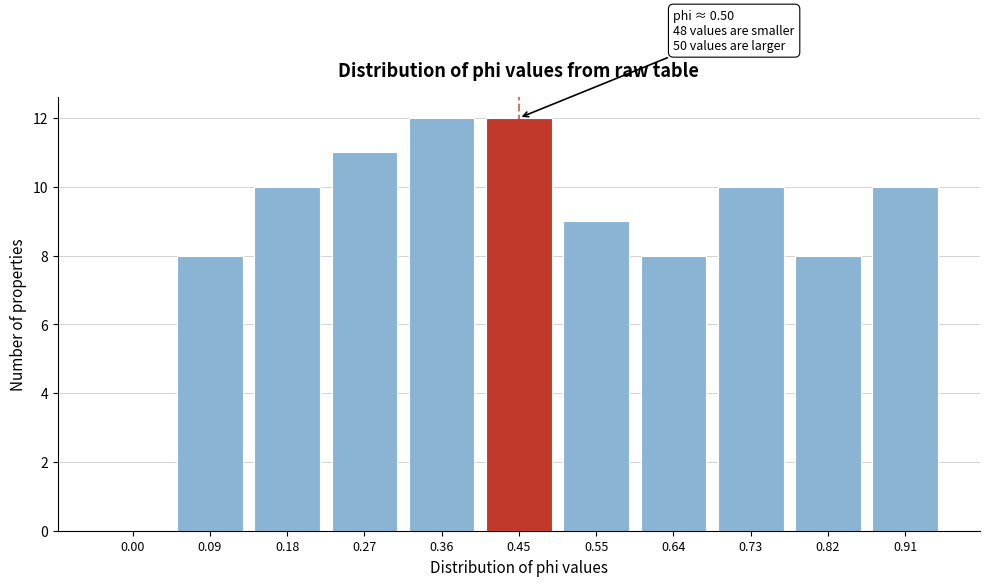

Reading right to left, extract all data points from this chart.

0.91=10	0.82=8	0.73=10	0.64=8	0.55=9	0.45=12	0.36=12	0.27=11	0.18=10	0.09=8	0.00=0